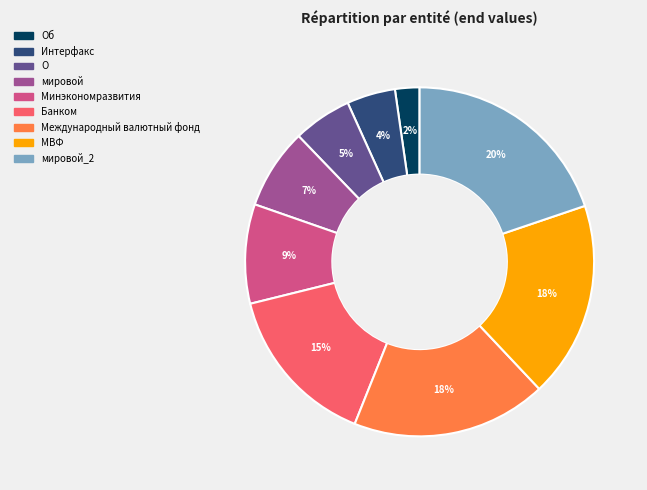

Does any single category account for the majority?

No